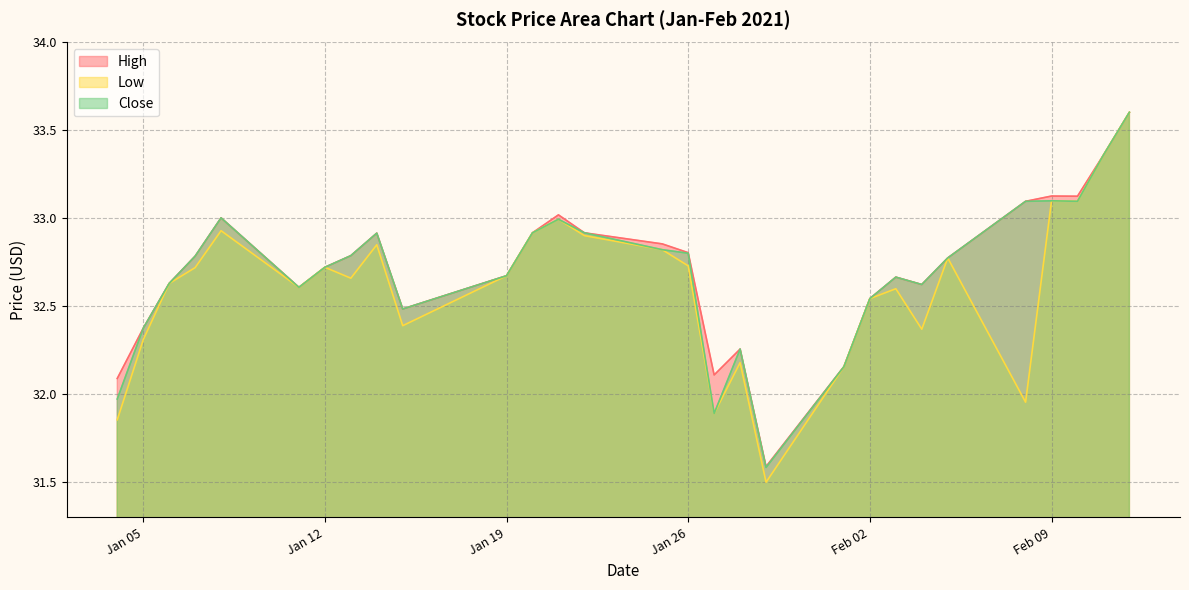

In Close, how many points are lower than both neighbors (excluding endpoints)?

6